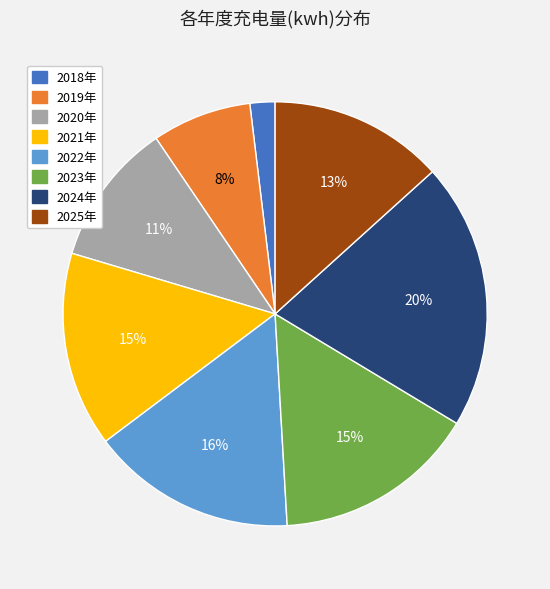

Do 2021年 and 2020年 together represent more than half of the pie?

No